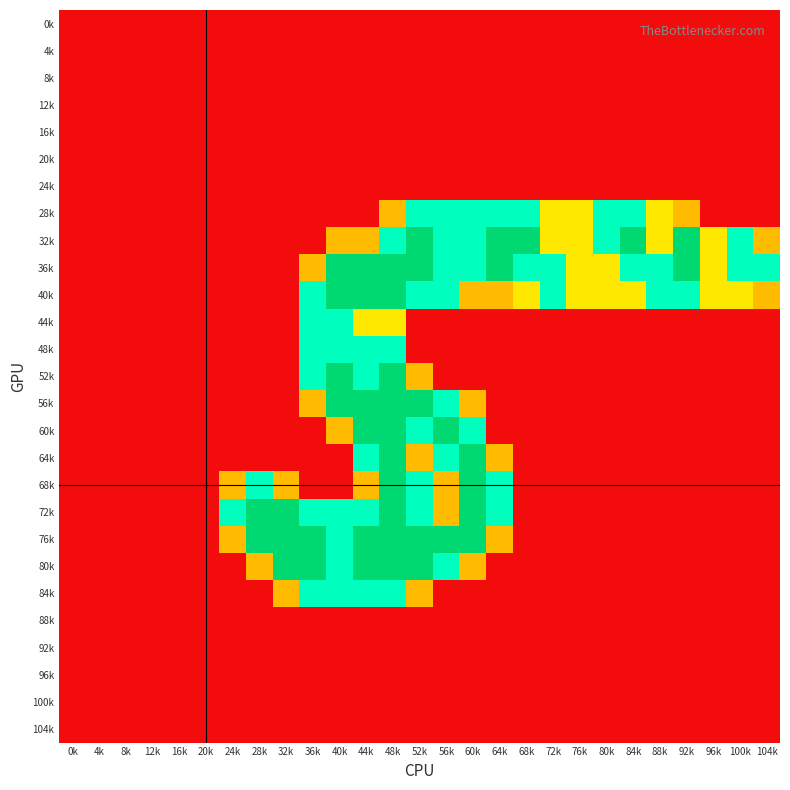

What is the spread (max minus min) of values at 92k?

2.0